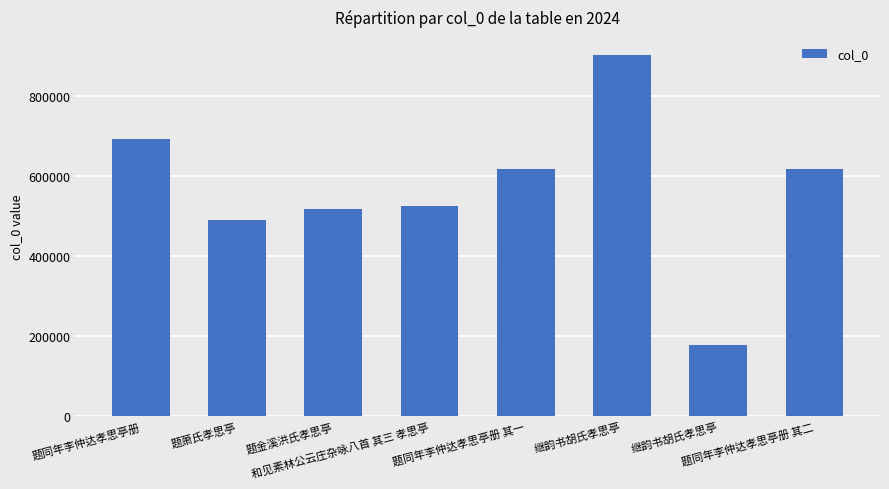

Are the bars horizontal?

No